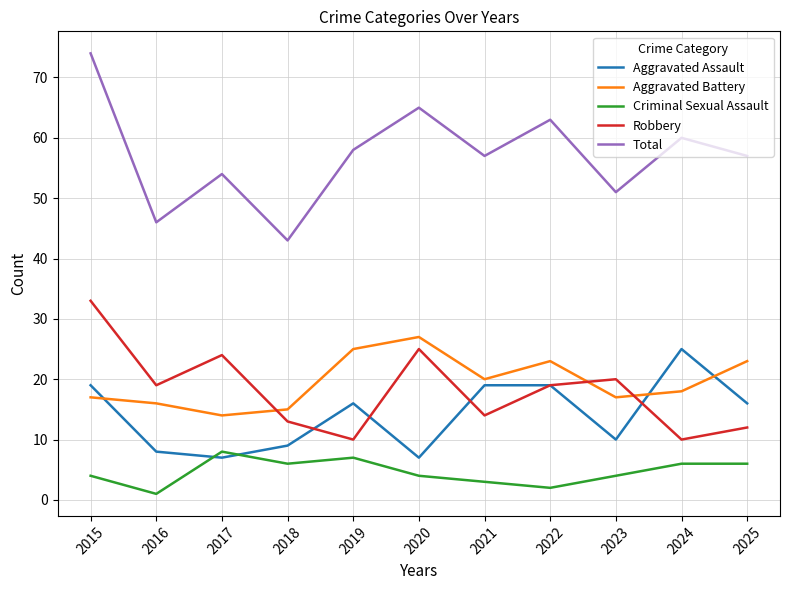

True or false: Total and Aggravated Battery cross at least once.

False